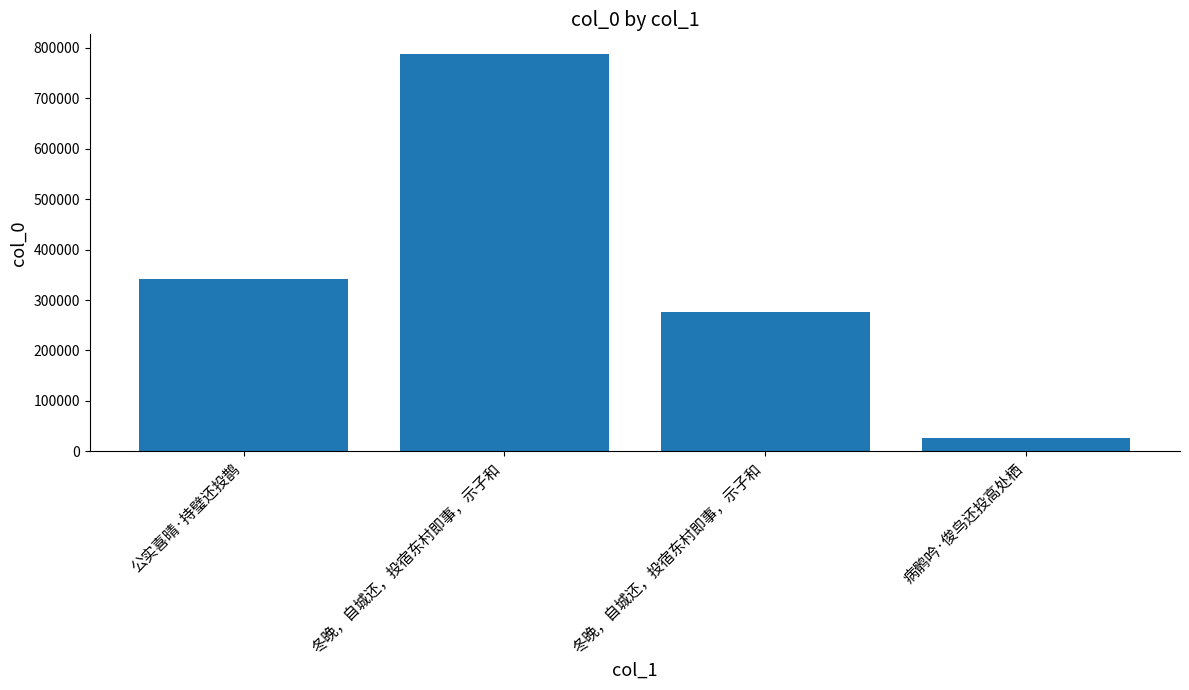

Rank the categories by value from lowest to highest.

病鹘吟·俊鸟还投高处栖, 冬晚，自城还，投宿东村即事，示子和, 公实喜晴·持璧还投鹊, 冬晚，自城还，投宿东村即事，示子和